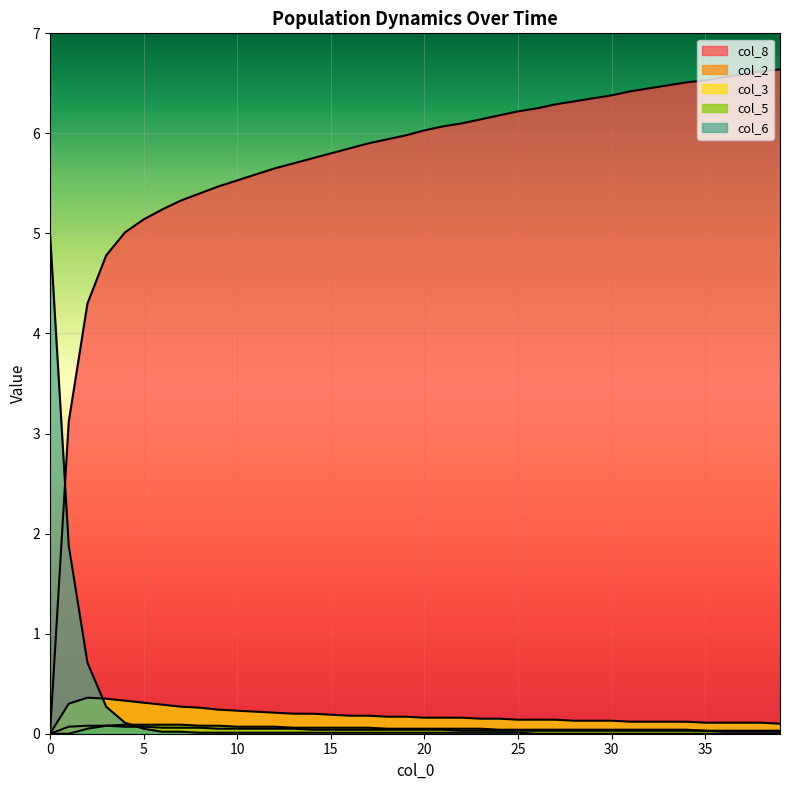

Which series has the largest total across all categories?

col_8